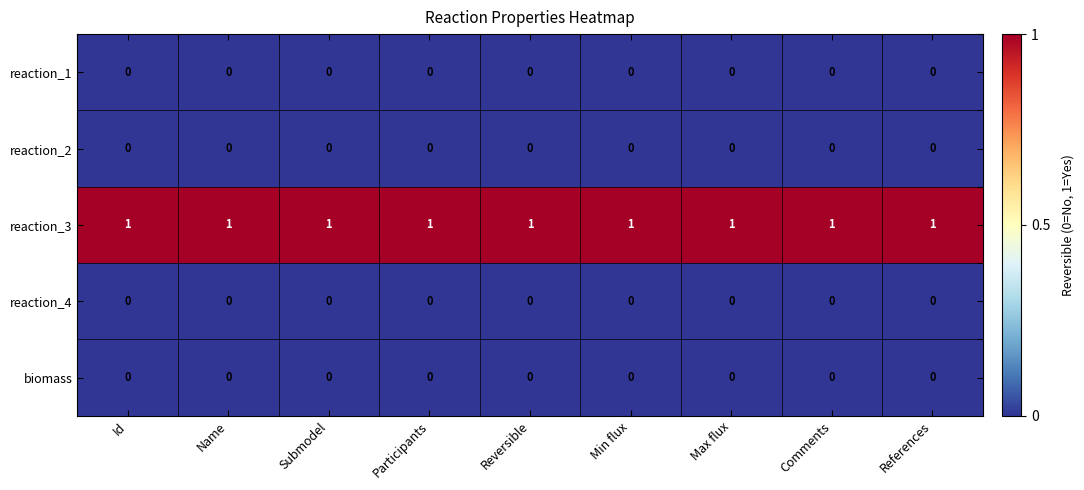

What is the total value across all series at Submodel?

1